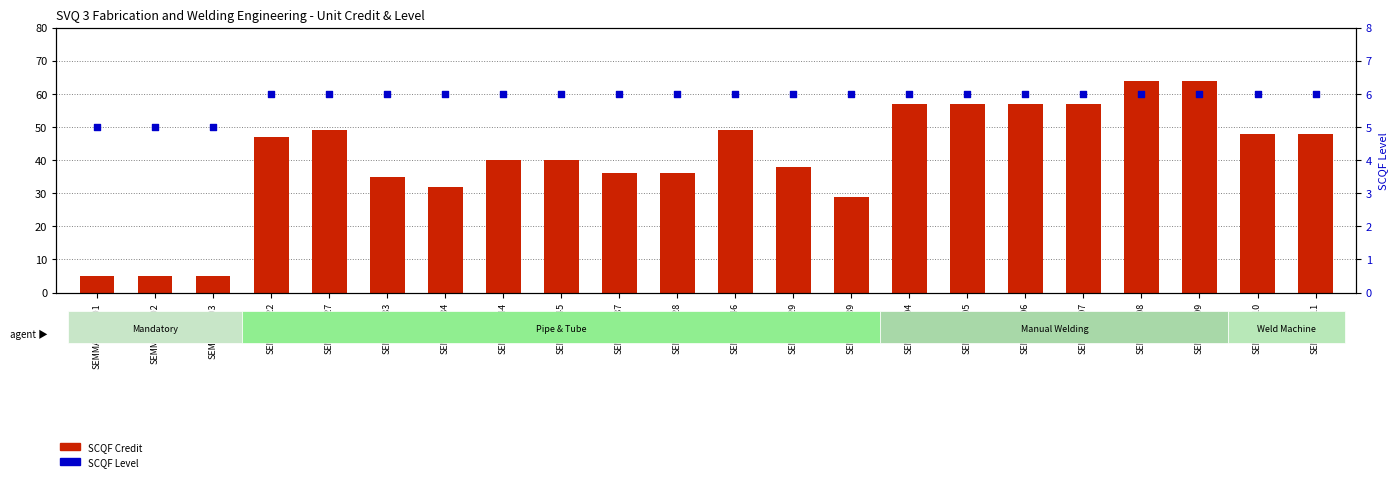

What are all the series names shown in the legend?

SCQF Credit, SCQF Level